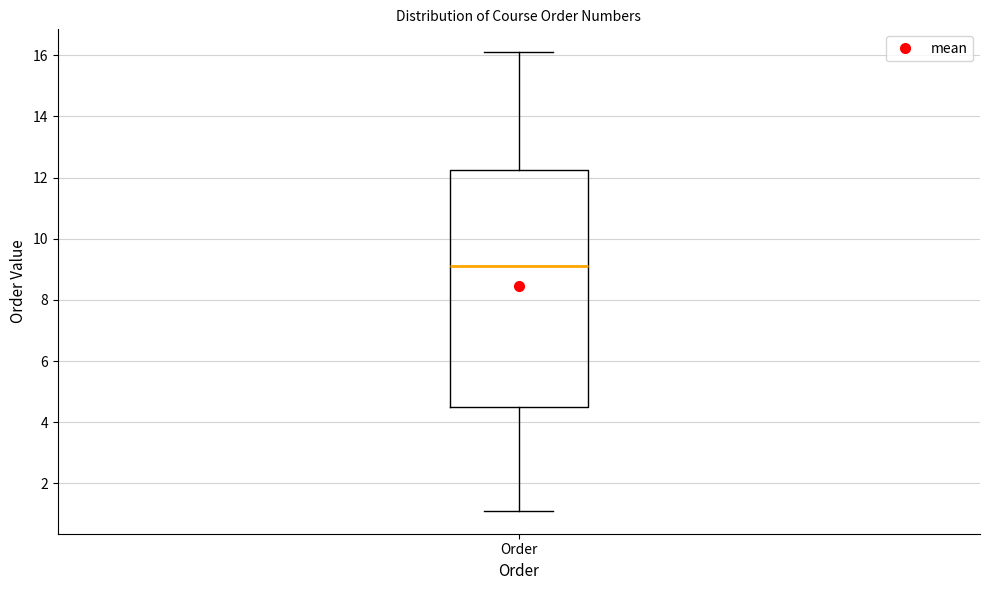

Where does the median line of the box for Order sit on the y-axis? The values are not printed on the chart, so give them approximately, as read against the axis.

9.2